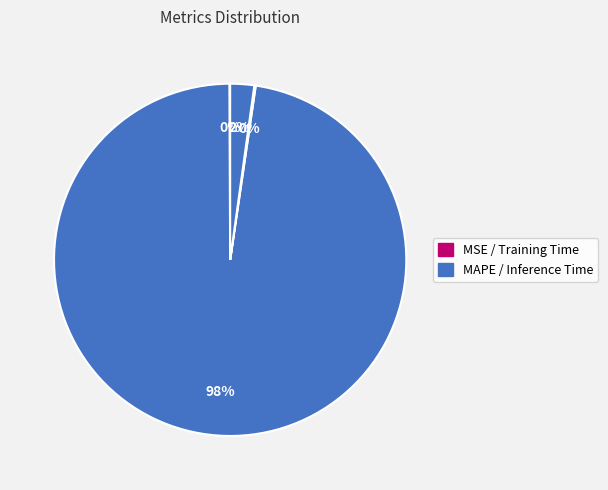

How many slices are in this pie chart?

4